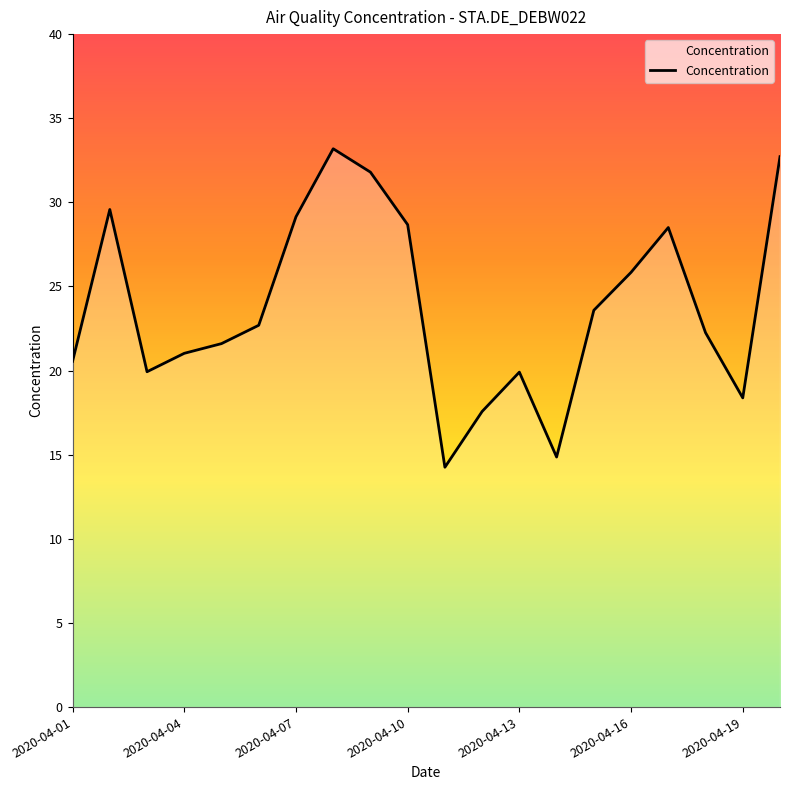

What is the greatest value displayed?

33.2